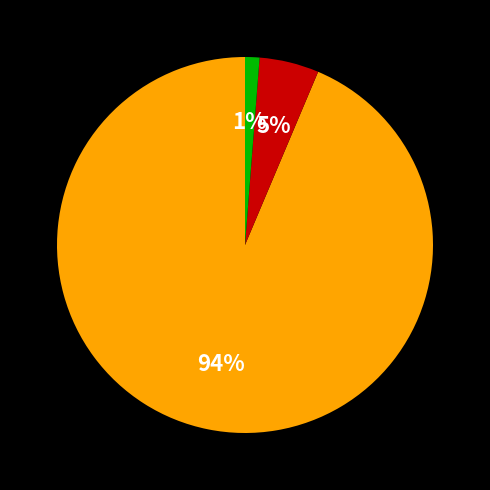

To the nearest percent, what is the average slice percentage?

33%